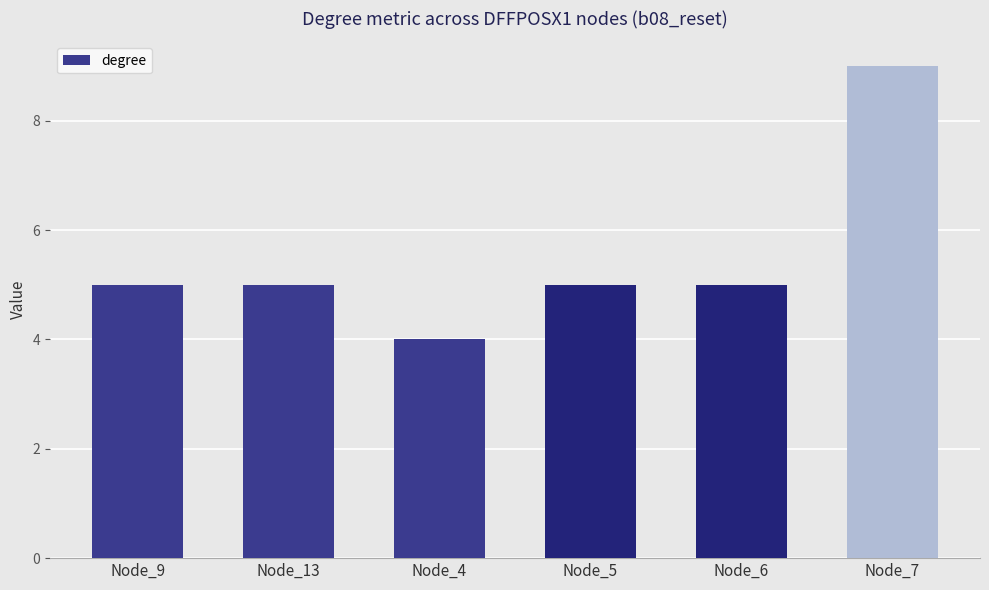

What is the sum of the values at Node_7 and Node_9?

14